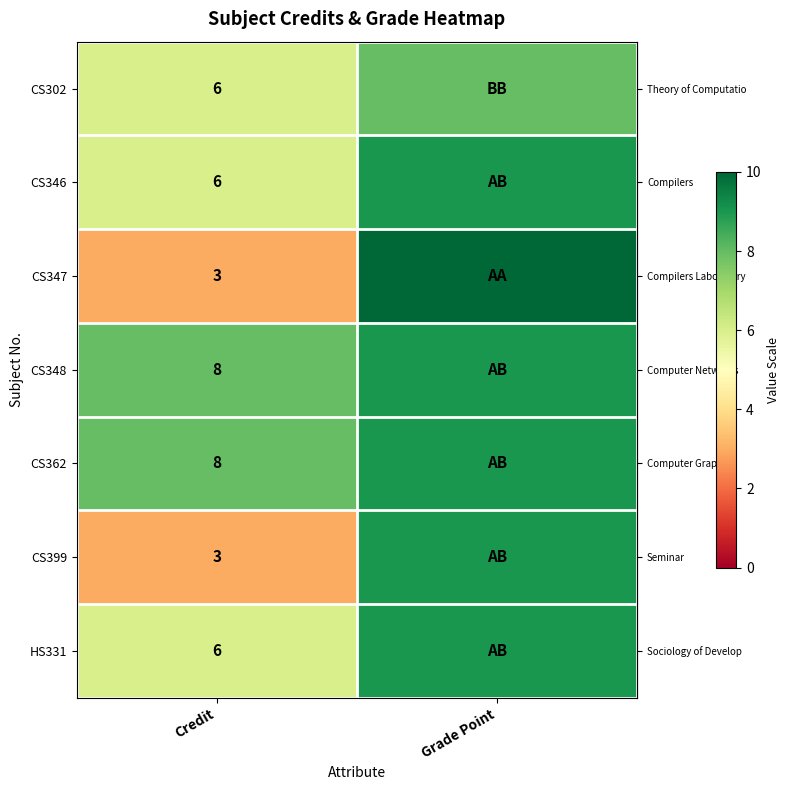

What is the total value across all series at Grade Point?

63